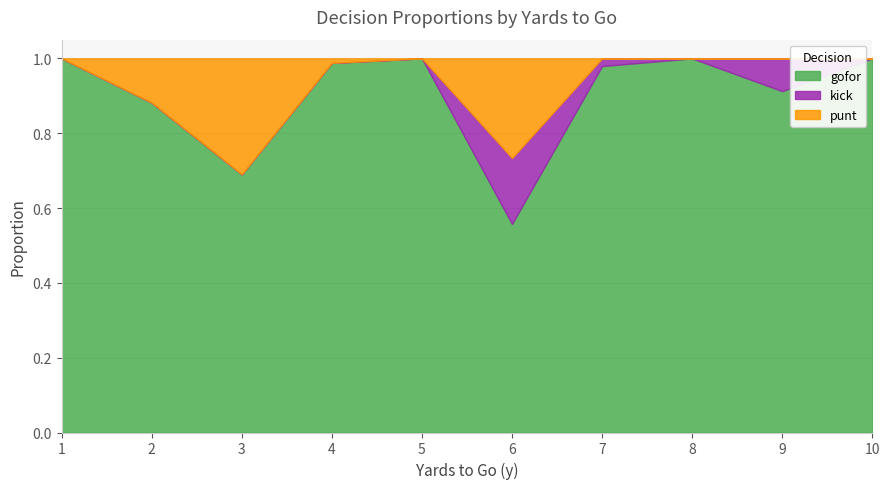

What is the sum of all gofor values?

9.0